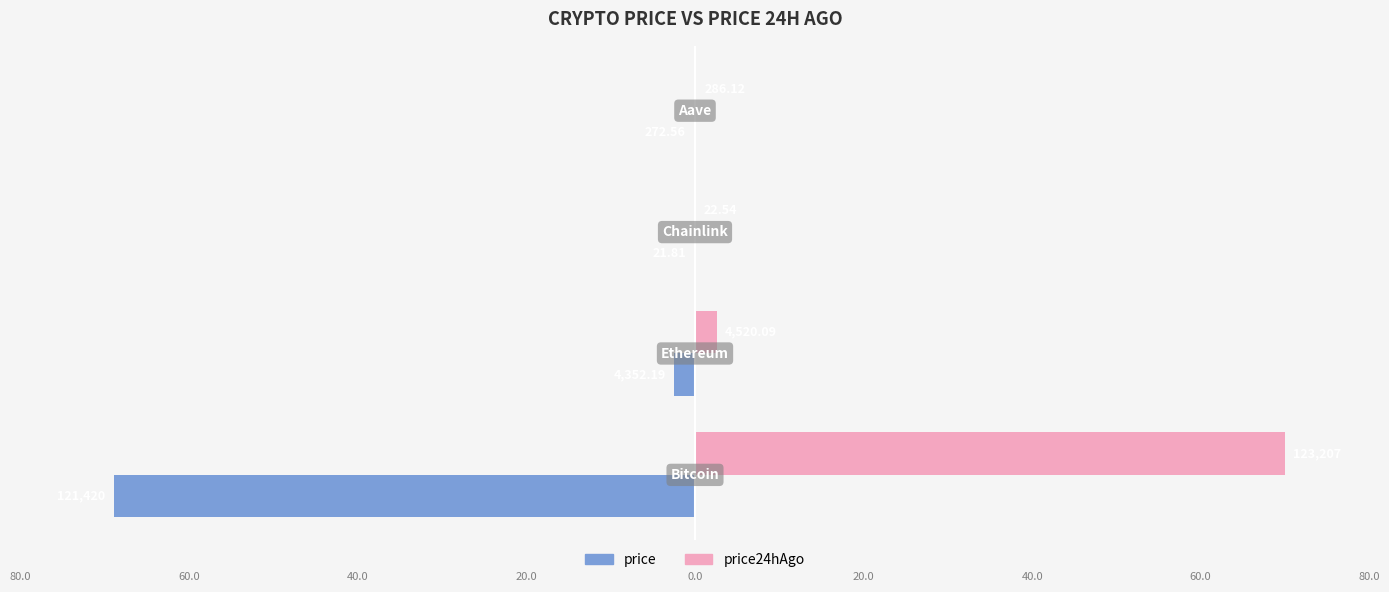

What are all the series names shown in the legend?

price, price24hAgo